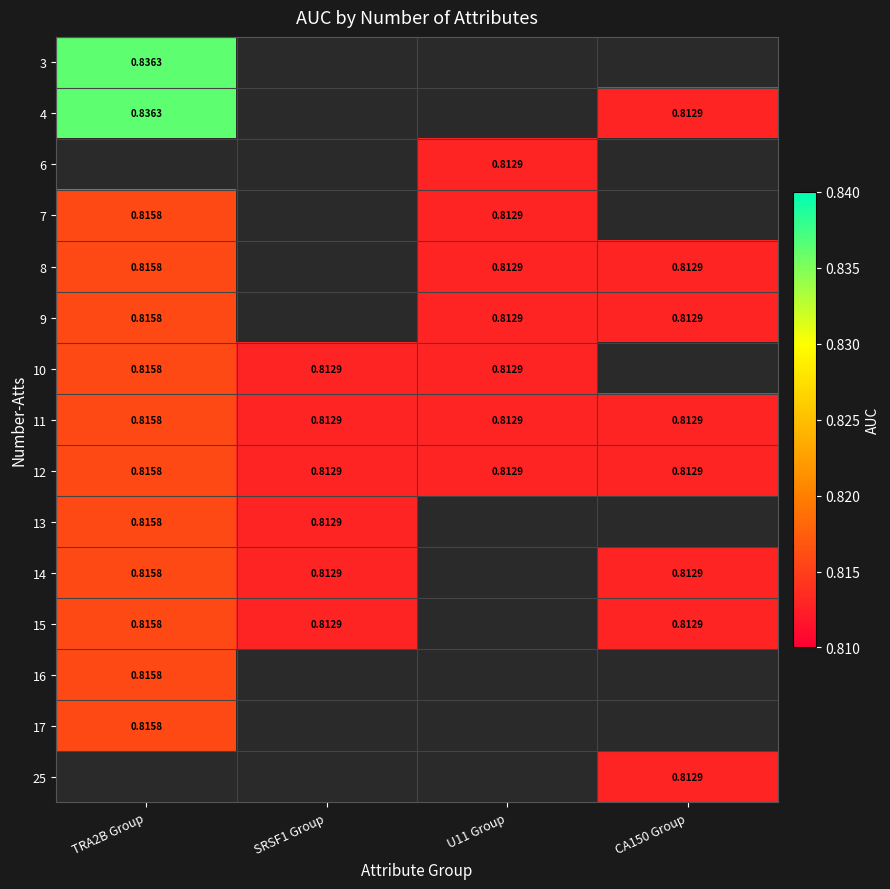

At how many categories does at least one series exceed 0?

4